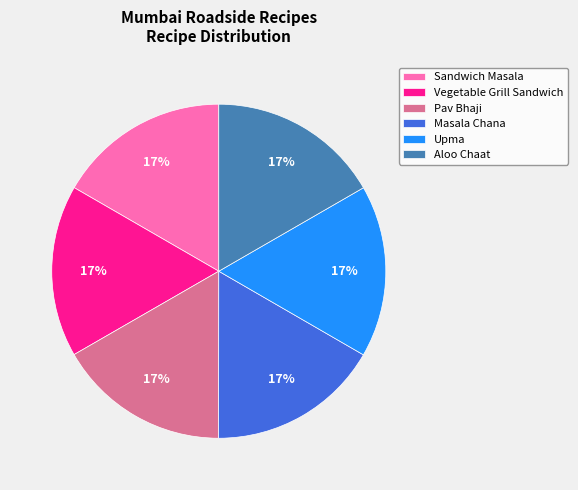

The Sandwich Masala slice represents 17% of the pie. True or false?

True